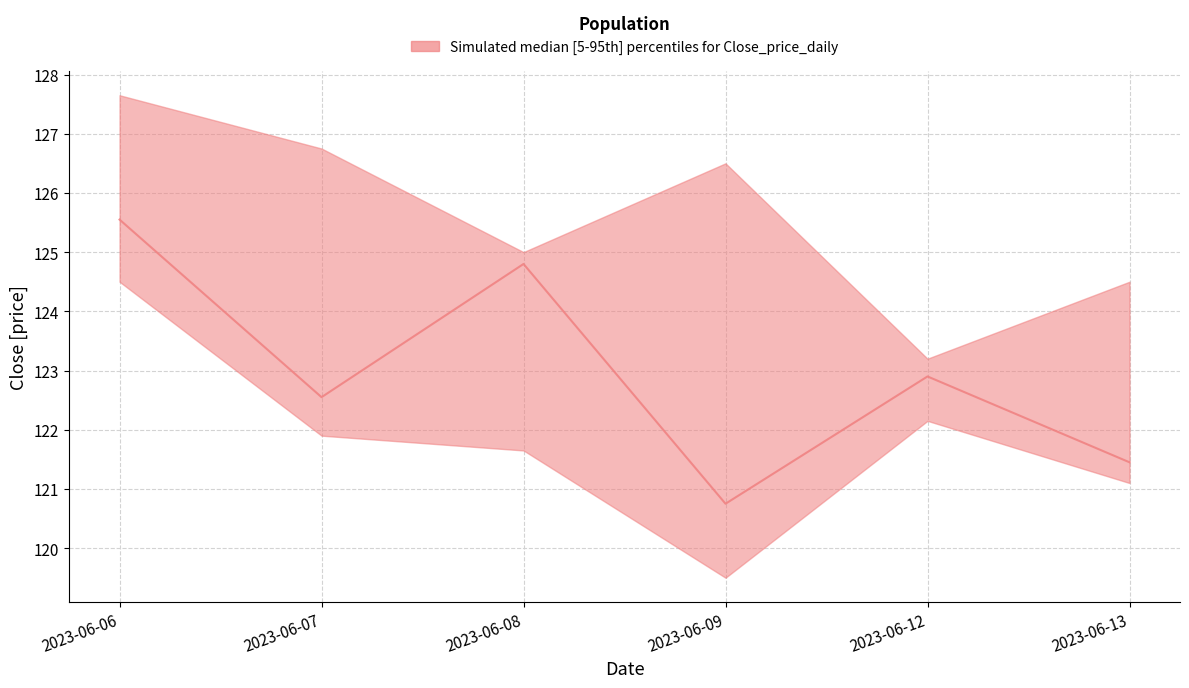

What is the value of the High point at the 6th from the left?

124.5